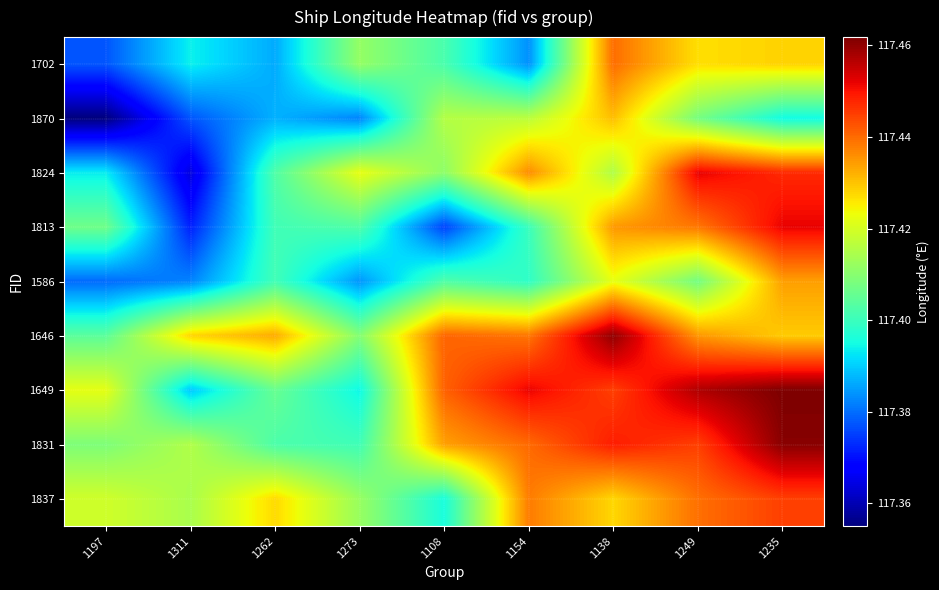

What is the total value across all series at 1262?

1056.6